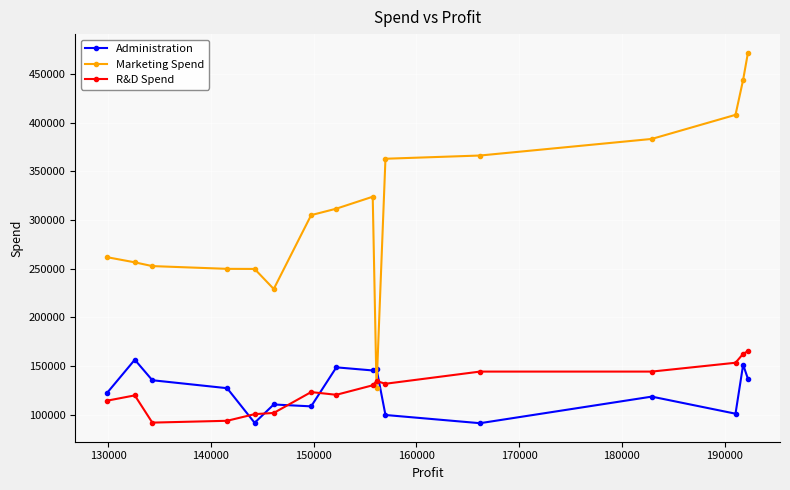

Which series has the largest range (max minus min)?

Marketing Spend